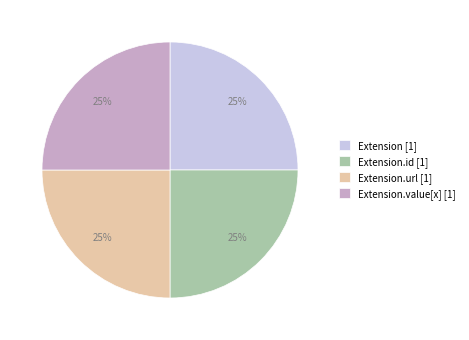

To the nearest percent, what percentage of the pie is Extension.url [1]?

25%